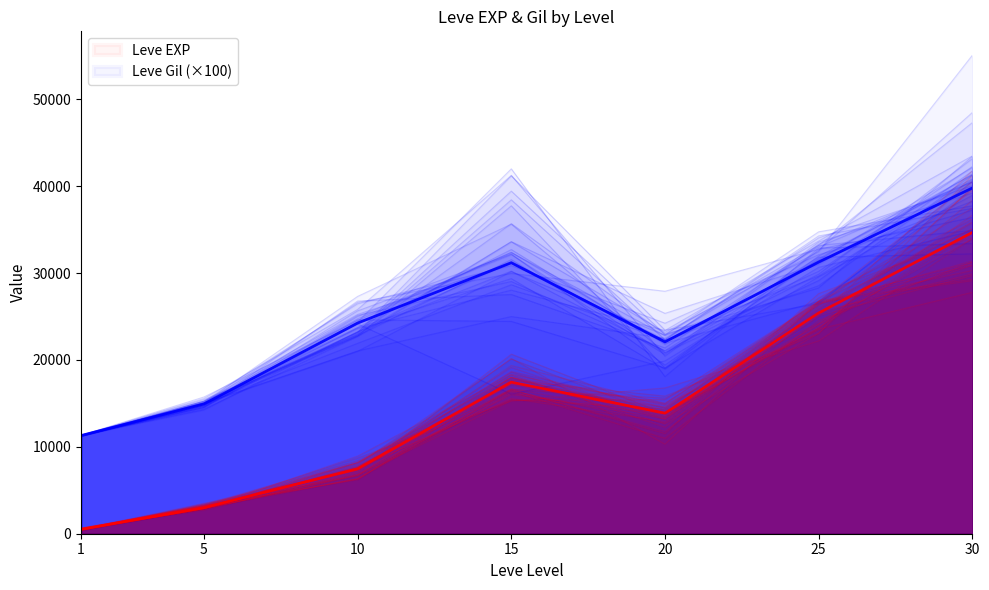

Which category has the highest value across all series?

30